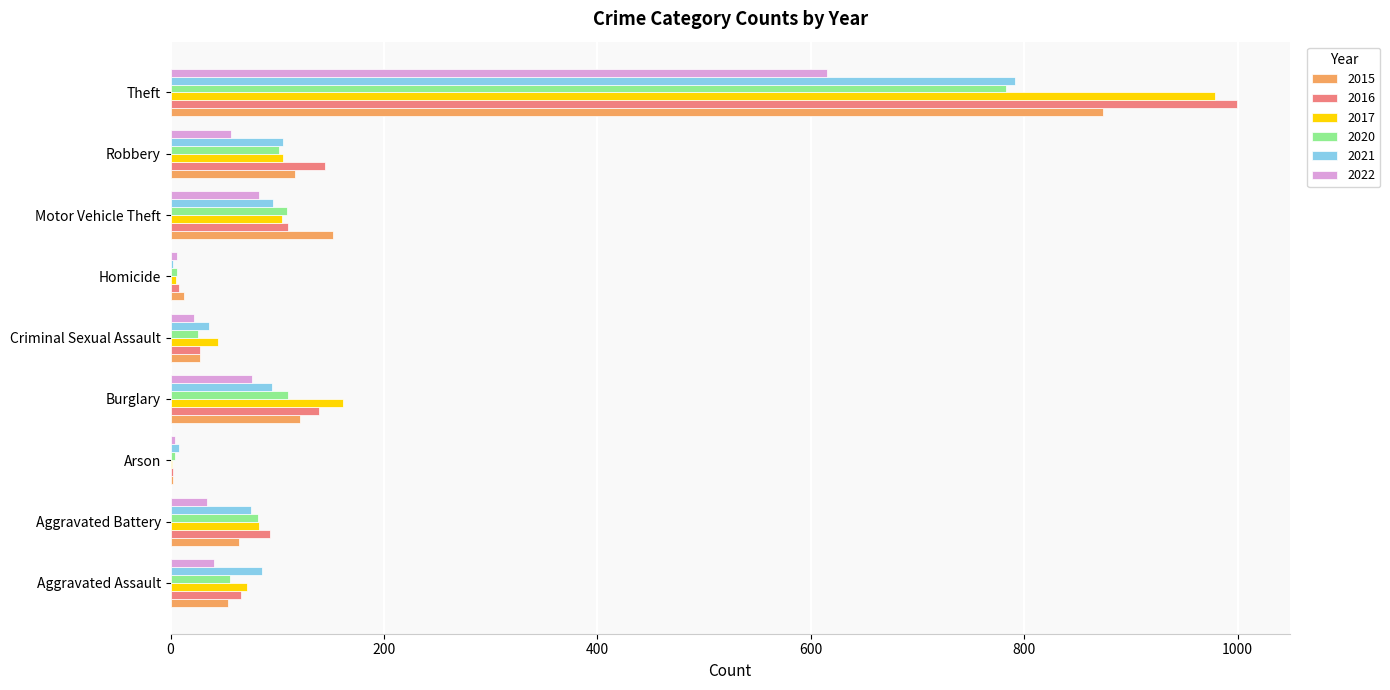

True or false: 2017 has a value of 72 at Aggravated Assault.

True